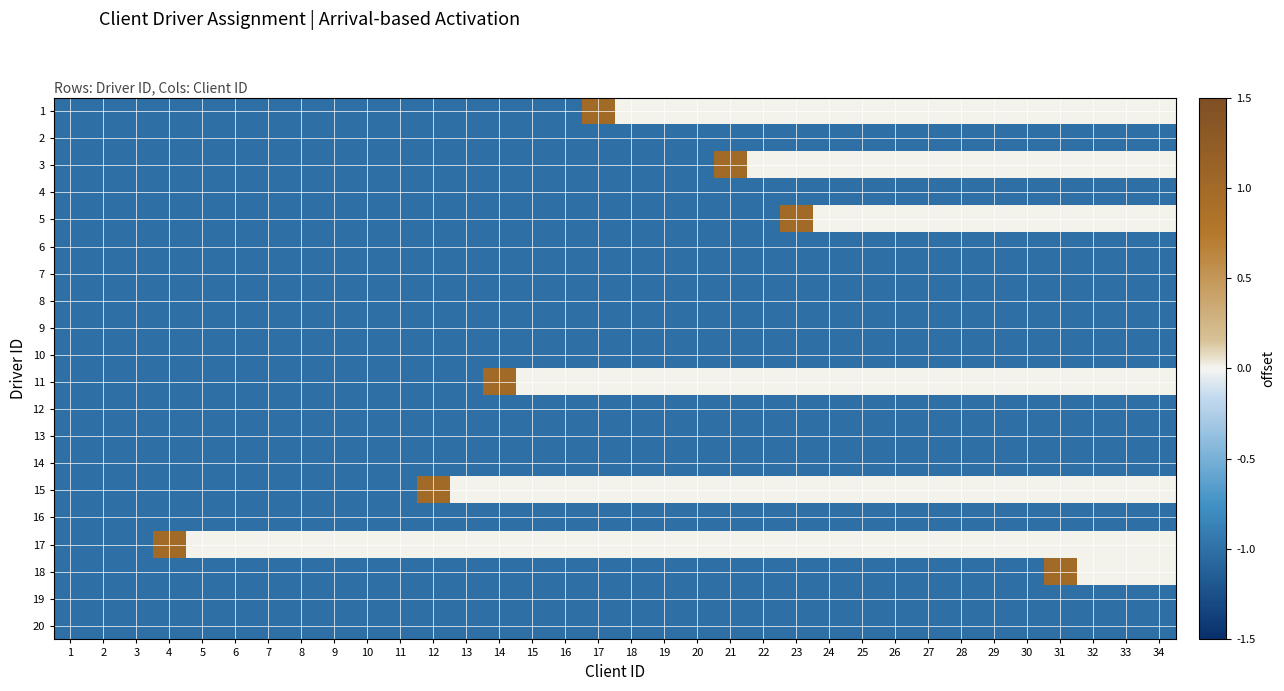

What is the difference between the highest and lowest values at 6?

1